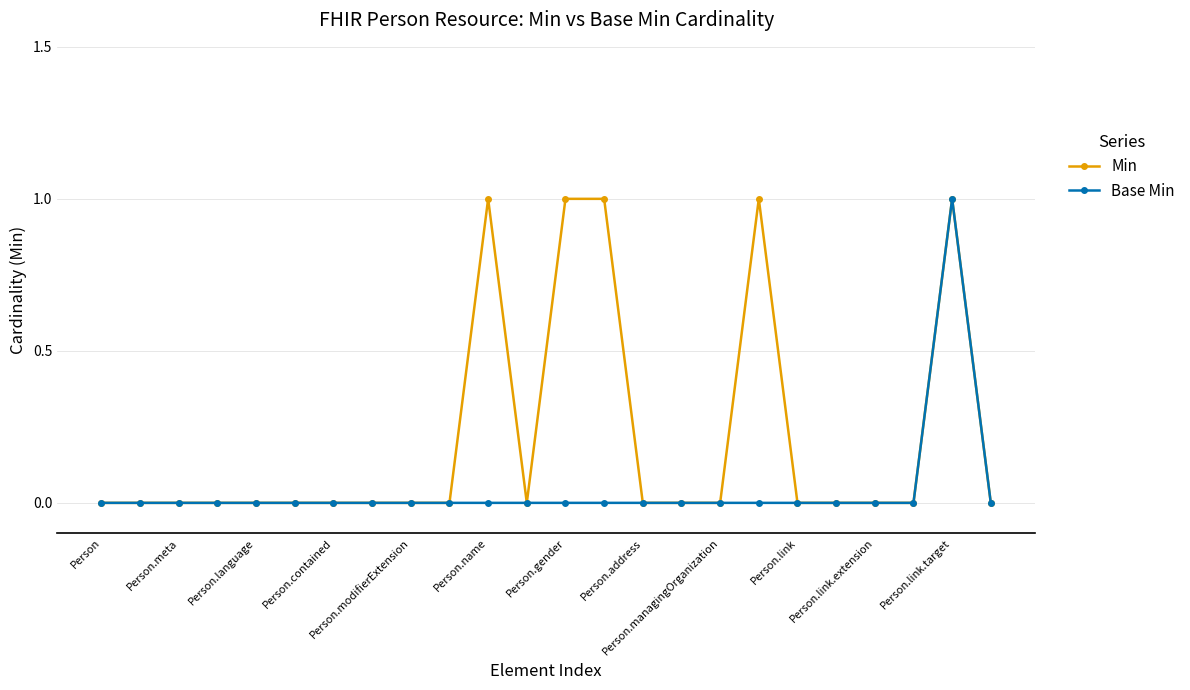

List the series in order of their overall mean, highest first.

Min, Base Min